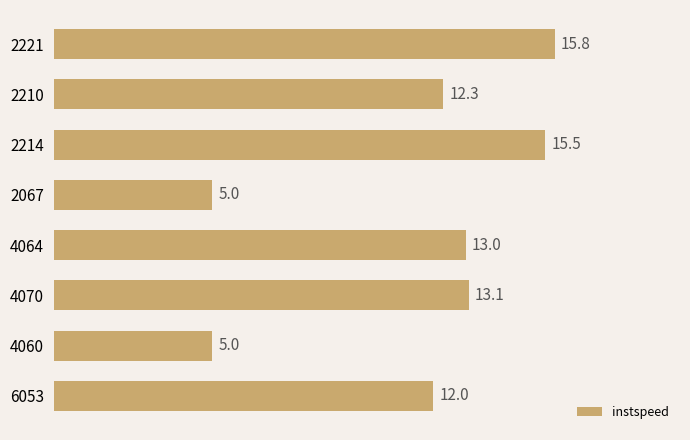

Which label corresponds to the largest value in the chart?

2221